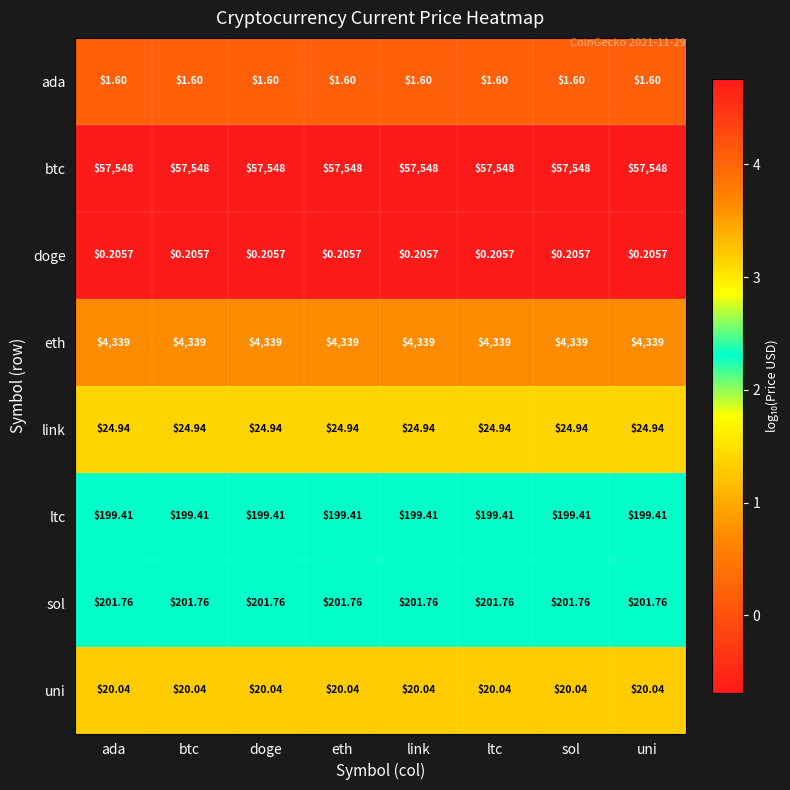

Rank the series by their maximum value, from highest to lowest.

btc, eth, sol, ltc, link, uni, ada, doge